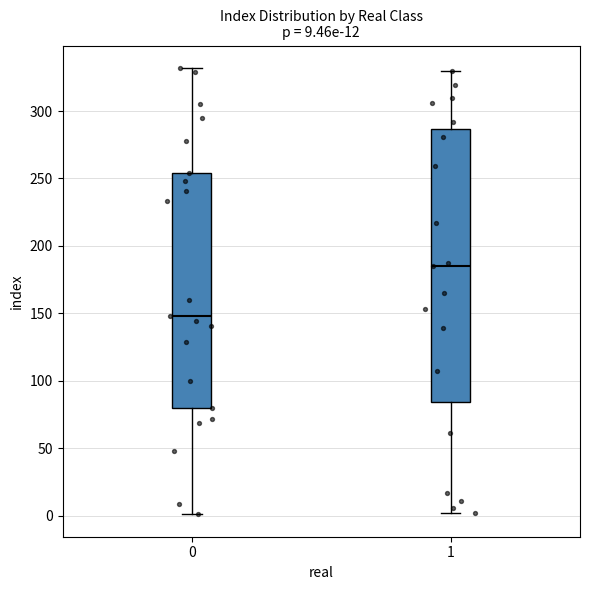

Which box is the tallest, from its lower edge to its upper edge?

1